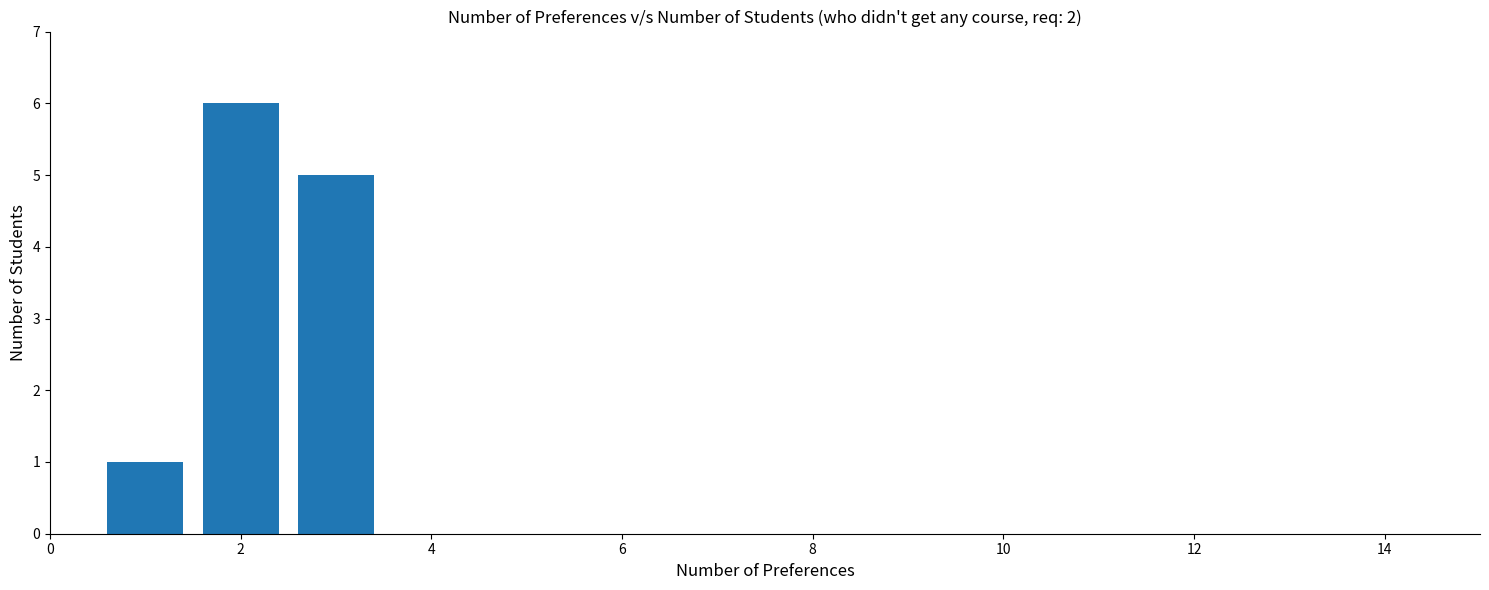

What is the value of the 2nd bar from the left?

6